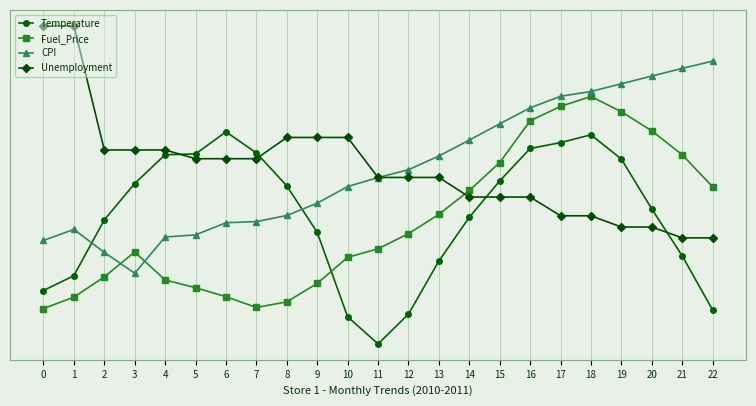

Reading left to right, transcribe all the data shown in this chart.

Temperature: 0.8	1.0	1.8	2.3	2.7	2.7	3.0	2.7	2.2	1.6	0.4	0.0	0.4	1.2	1.8	2.3	2.8	2.8	3.0	2.6	1.9	1.2	0.5
Fuel_Price: 0.5	0.7	0.9	1.3	0.9	0.8	0.7	0.5	0.6	0.9	1.2	1.3	1.6	1.8	2.2	2.6	3.2	3.4	3.5	3.3	3.0	2.7	2.2
CPI: 1.5	1.6	1.3	1.0	1.5	1.5	1.7	1.7	1.8	2.0	2.2	2.4	2.5	2.7	2.9	3.1	3.3	3.5	3.6	3.7	3.8	3.9	4.0
Unemployment: 4.5	4.5	2.7	2.7	2.7	2.6	2.6	2.6	2.9	2.9	2.9	2.4	2.4	2.4	2.1	2.1	2.1	1.8	1.8	1.7	1.7	1.5	1.5